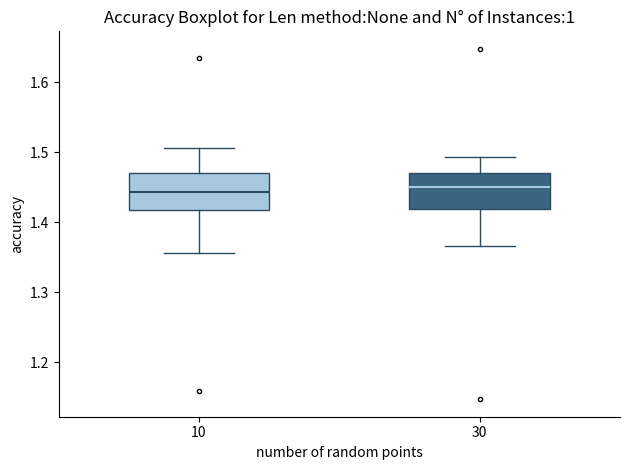

Reading left to right, transcribe this box plot: for each box, give where its median line is, the range the box spans, and where its two whiskers end, as read against the y-axis. The values are not printed on the chart, so give them approximately, as read against the axis.

10: median 1.44, box 1.42 to 1.47, whiskers 1.36 to 1.51
30: median 1.45, box 1.42 to 1.47, whiskers 1.37 to 1.49